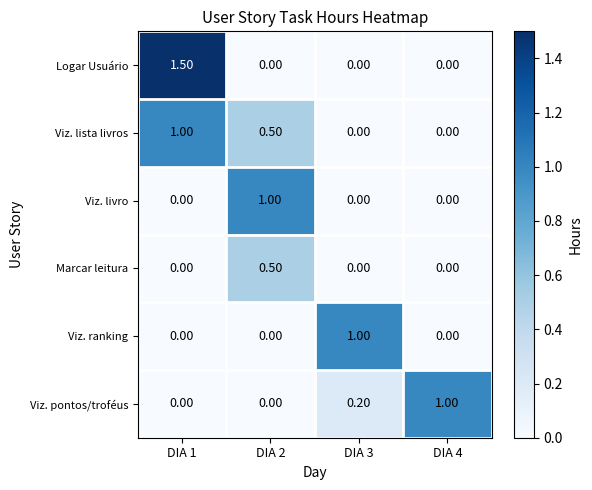

Is the value of Logar Usuário at DIA 4 greater than the value of Viz. lista livros at DIA 2?

No